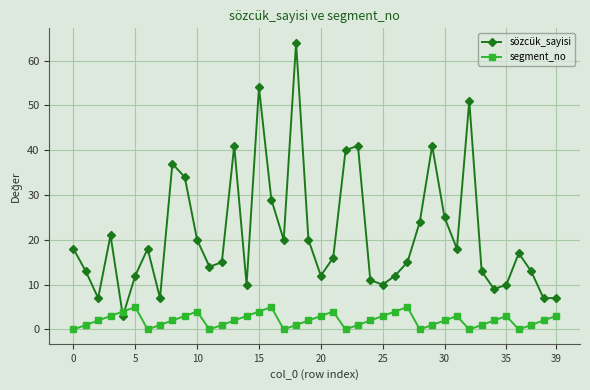

List the series in order of their overall mean, highest first.

sözcük_sayisi, segment_no